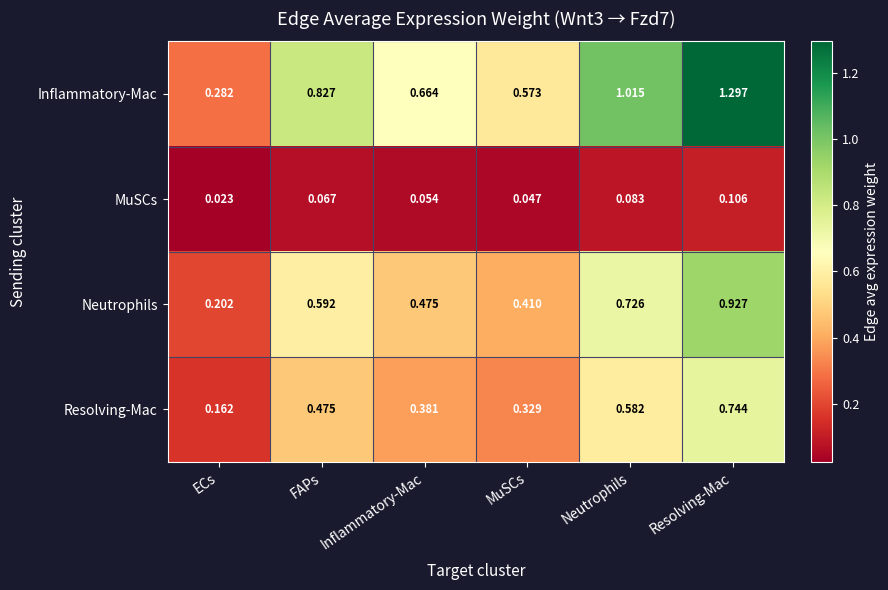

List the series in order of their peak value, highest first.

Inflammatory-Mac, Neutrophils, Resolving-Mac, MuSCs